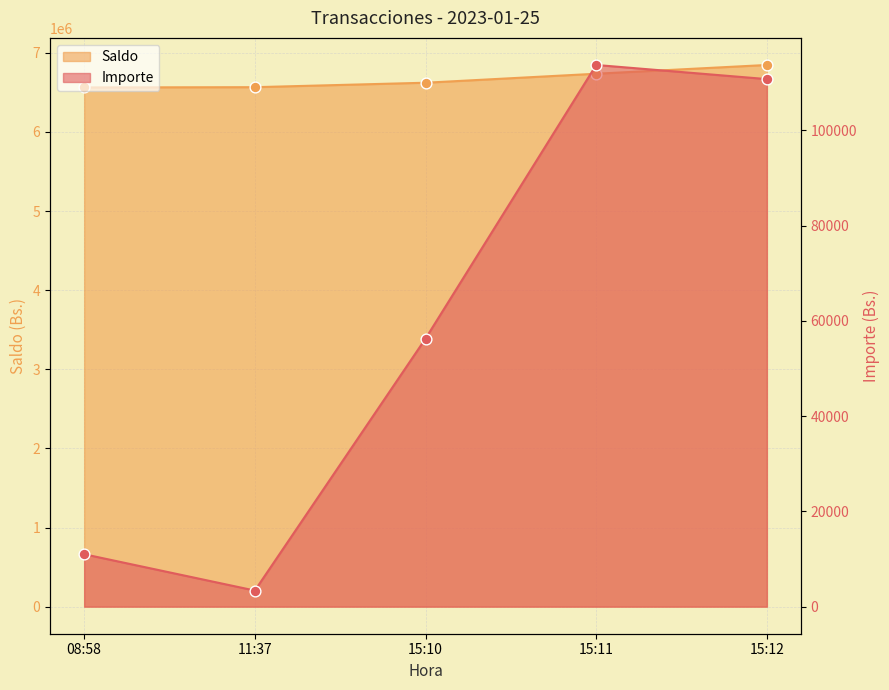

Which series has the largest Y range (max minus min)?

Saldo